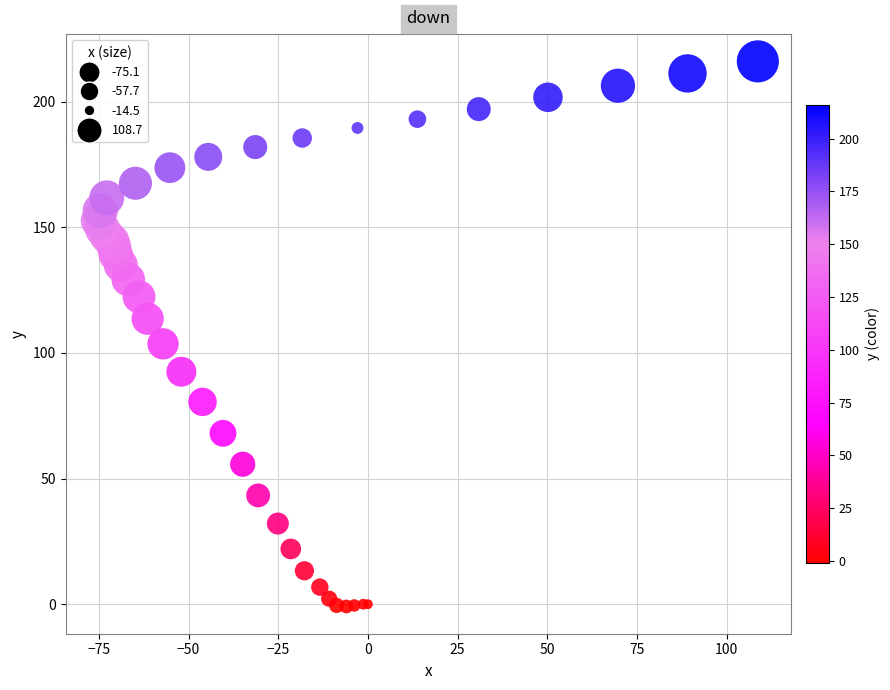

What Y value in the scatter plot is closest to 107?

103.6